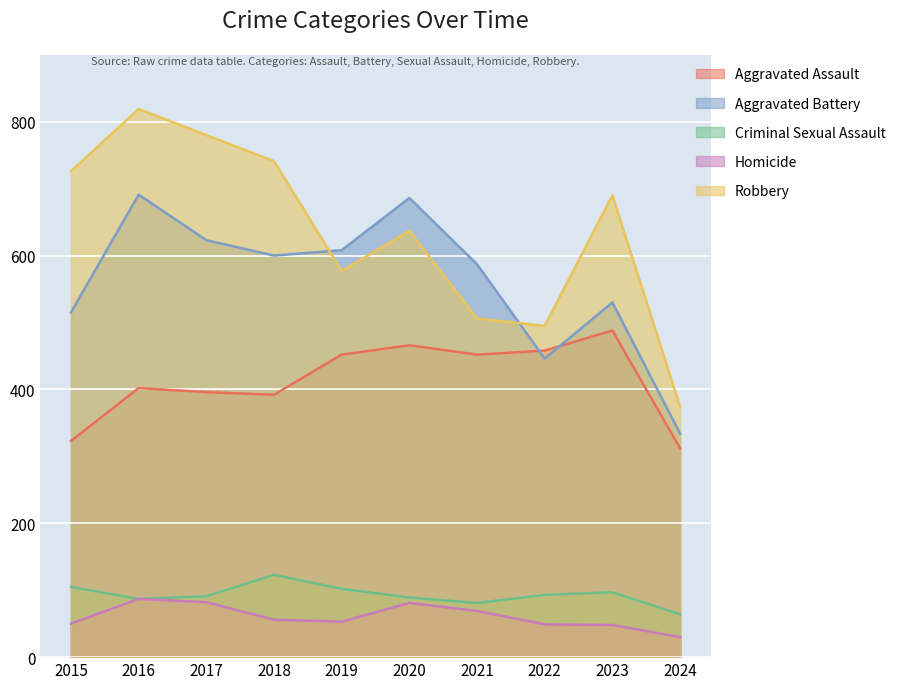

What is the difference between the second highest and minimum values in the Aggravated Assault series?

154